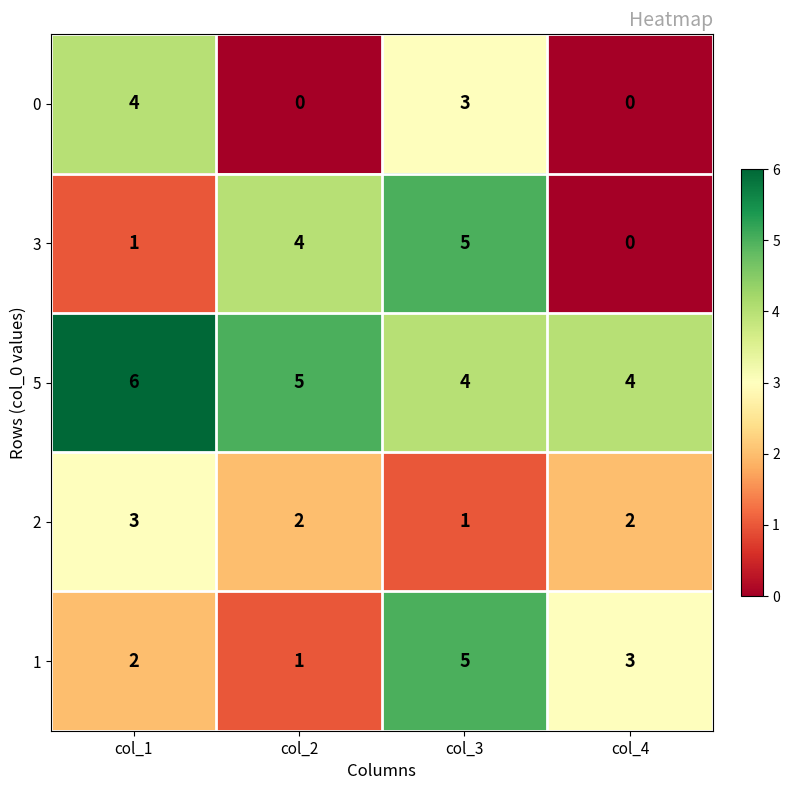

Reading left to right, list all the values displayed in this chart.

0: 4	0	3	0
3: 1	4	5	0
5: 6	5	4	4
2: 3	2	1	2
1: 2	1	5	3